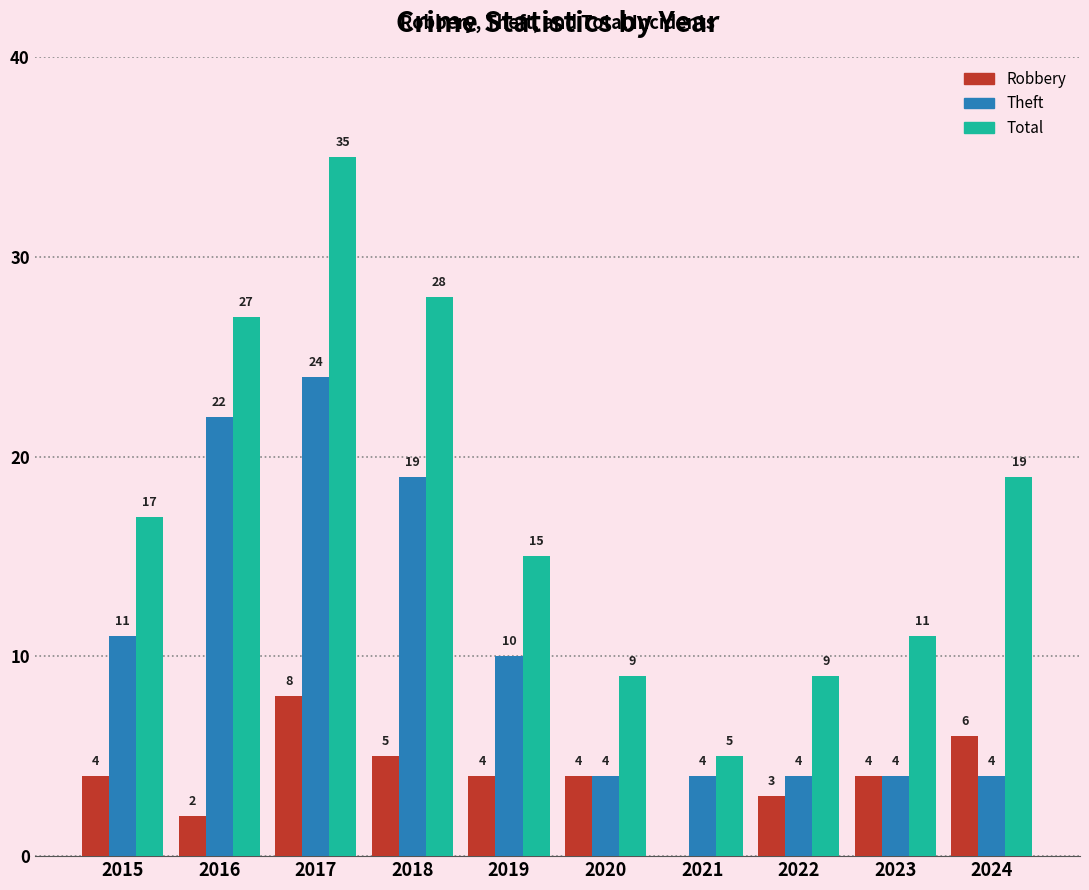

What is the sum of the Total values at 2021 and 2020?

14